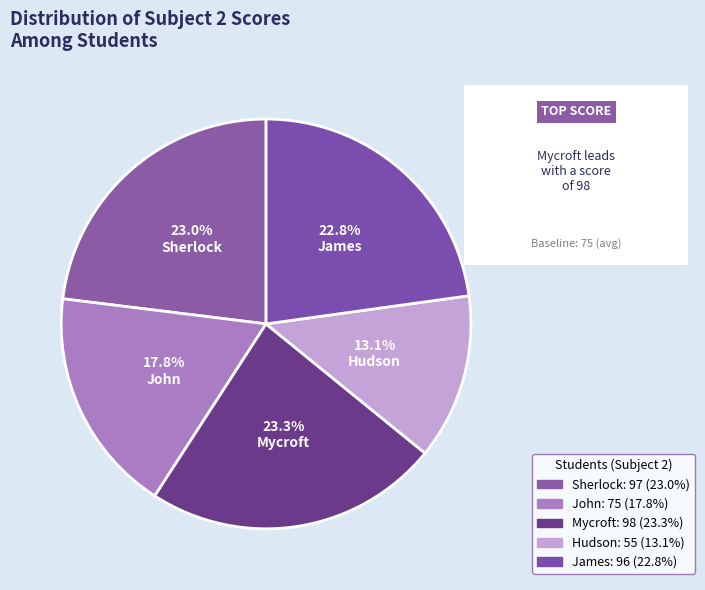

What percentage is NOT represented by John?

82.2%